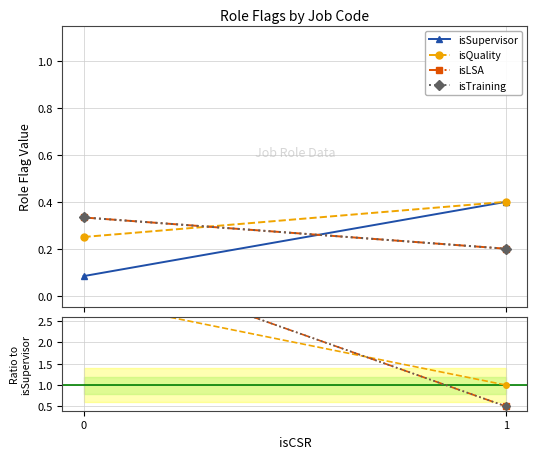

Rank the series at 1 from lowest to highest value.

isSupervisor, isLSA, isTraining, isQuality